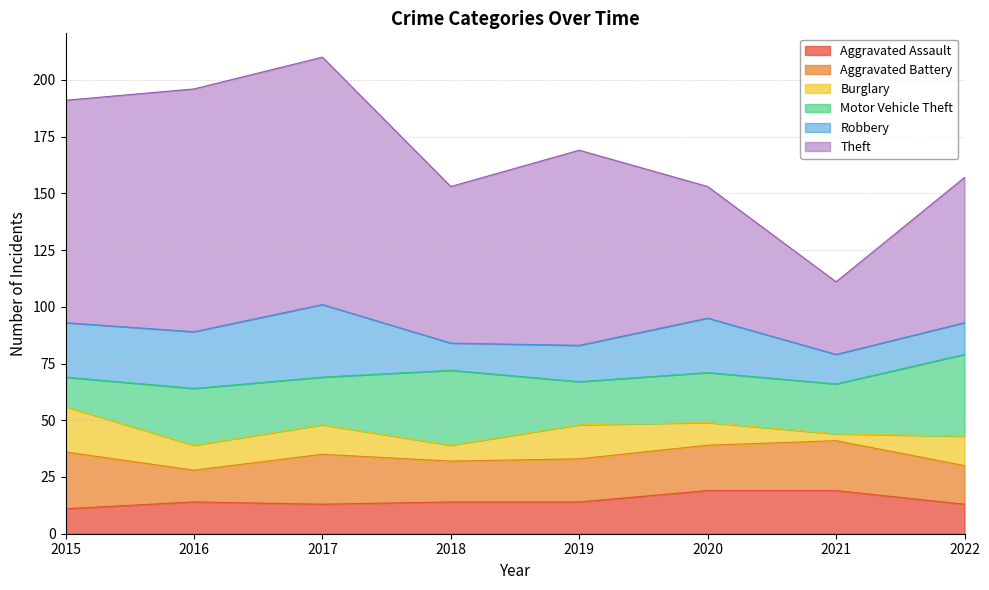

At which label is Aggravated Assault closest to 15?

2016